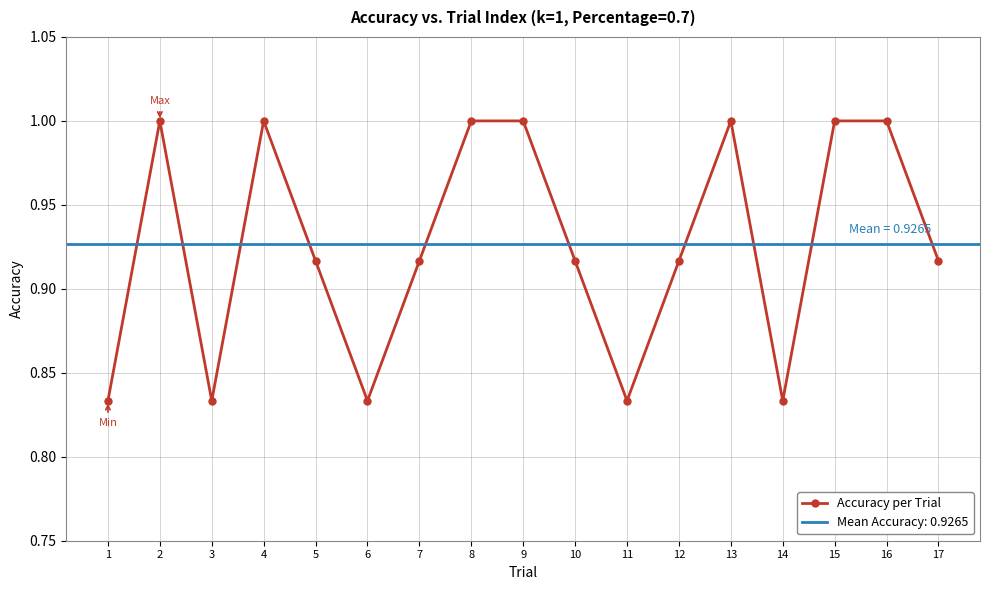

How many values are between 0 and 1?

17